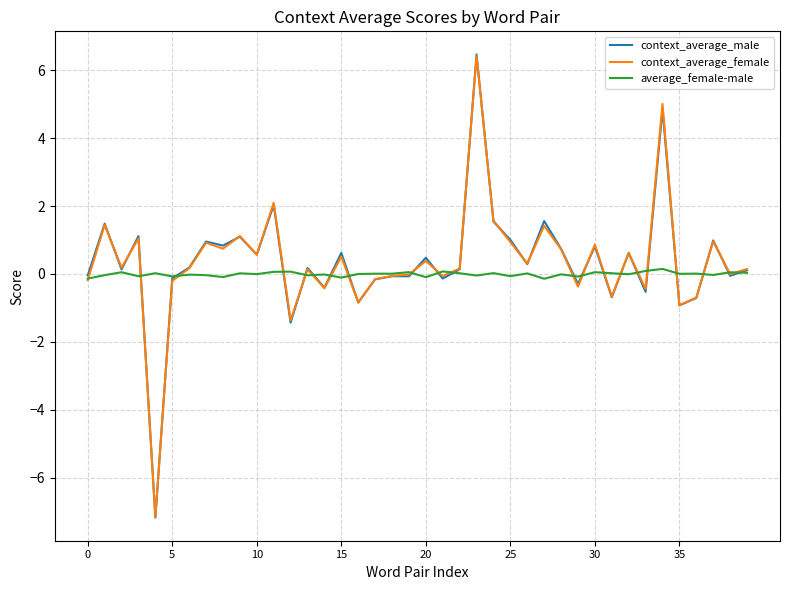

How many lines are shown in the chart?

3